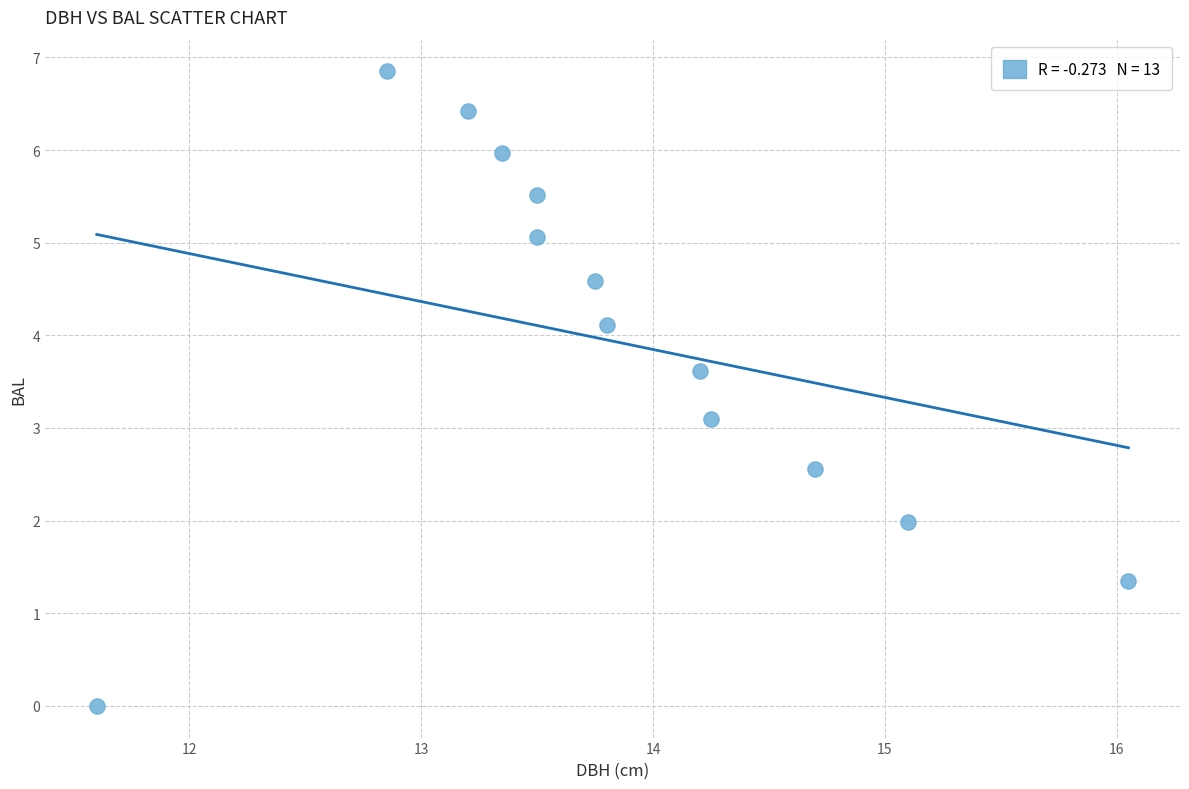

What is the range of X values (max minus min)?

4.5